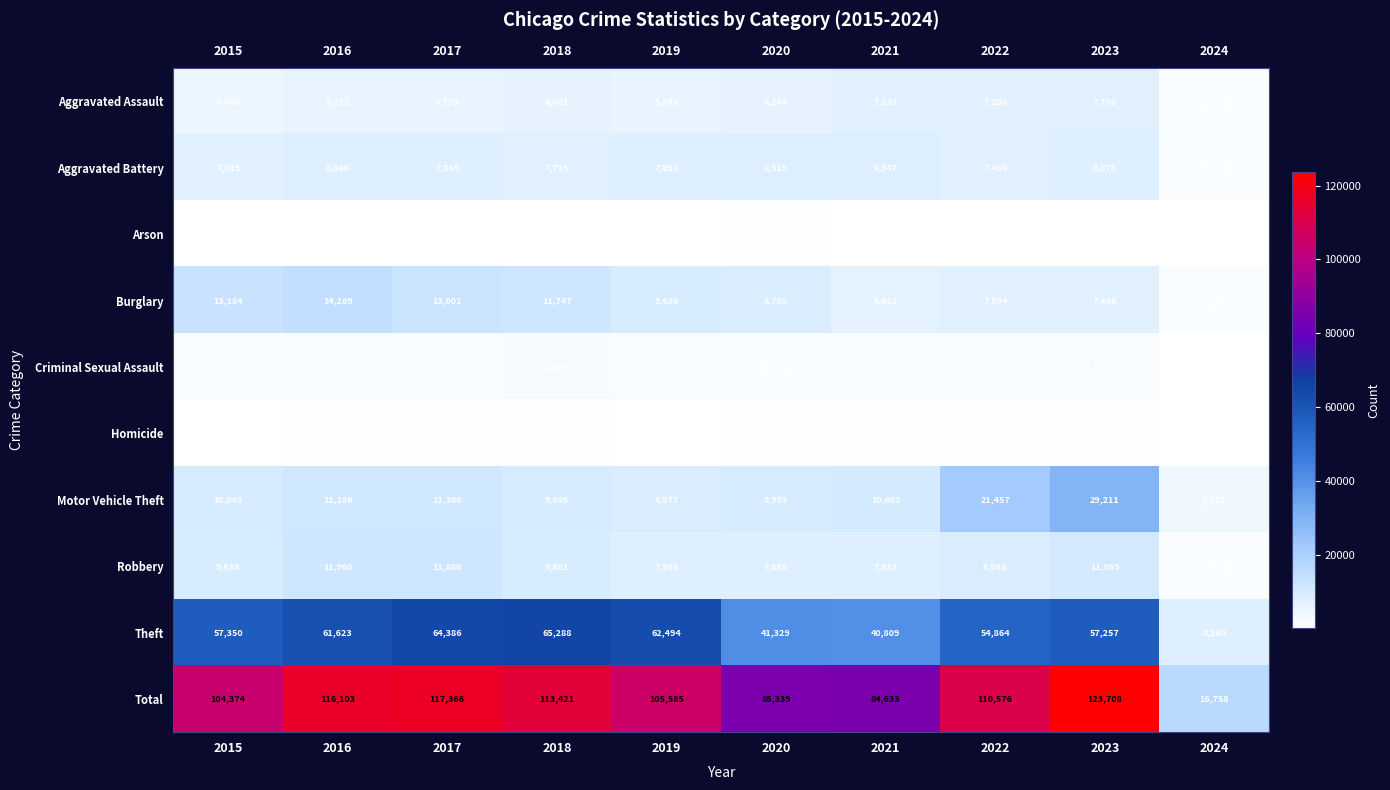

At how many categories does at least one series exceed 85131?

8